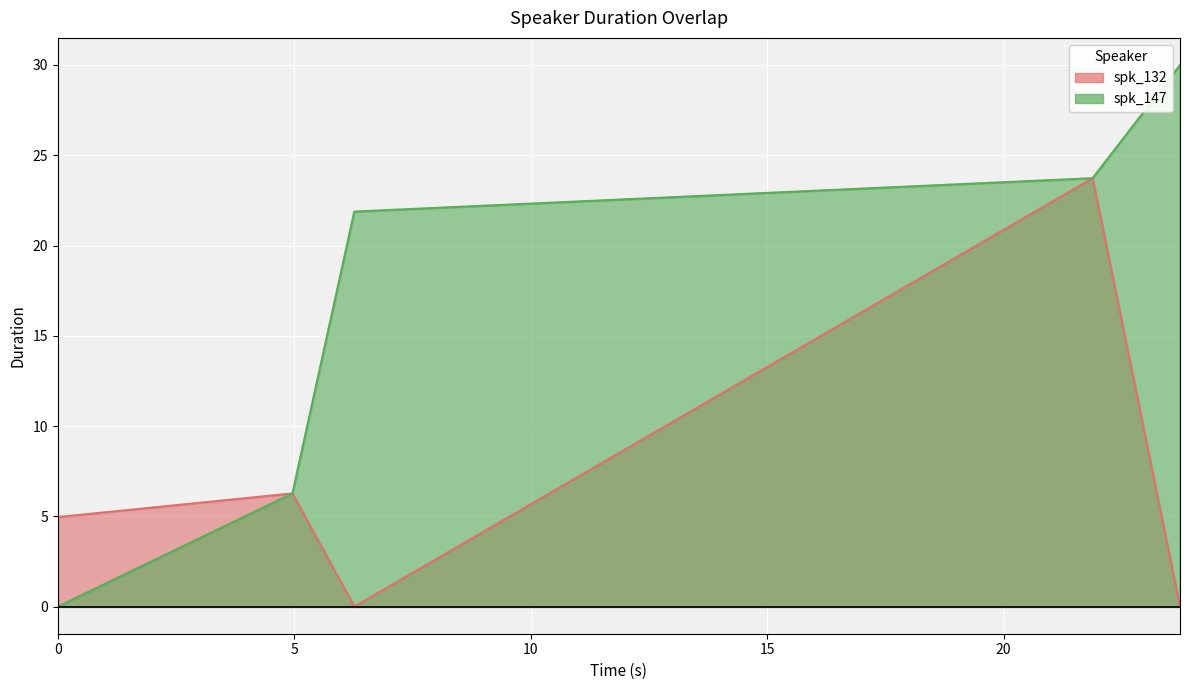

Reading right to left, what are all the values shown in this chart?

spk_132: 0.0	23.7	0.0	6.3	5.0
spk_147: 30.0	23.7	21.9	6.3	0.0